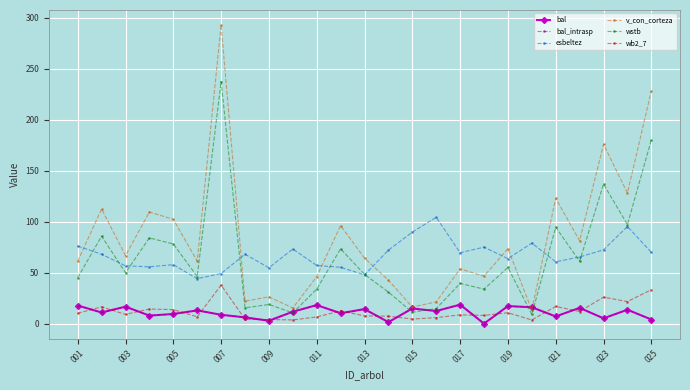

Is this an area chart (filled region under the line)?

No